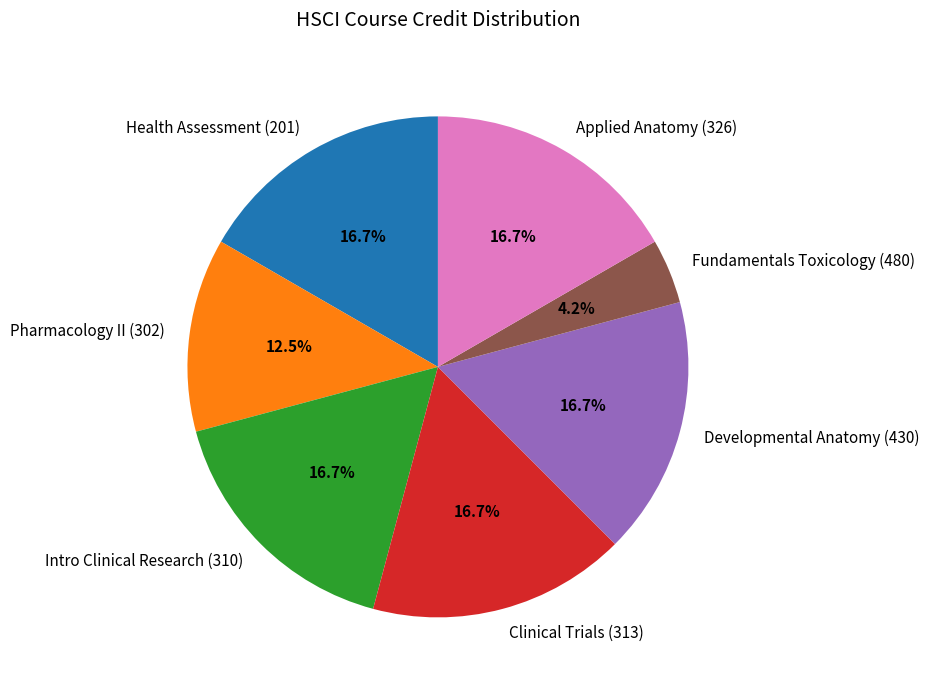

How much of the chart is everything except Applied Anatomy (326)?

83.3%